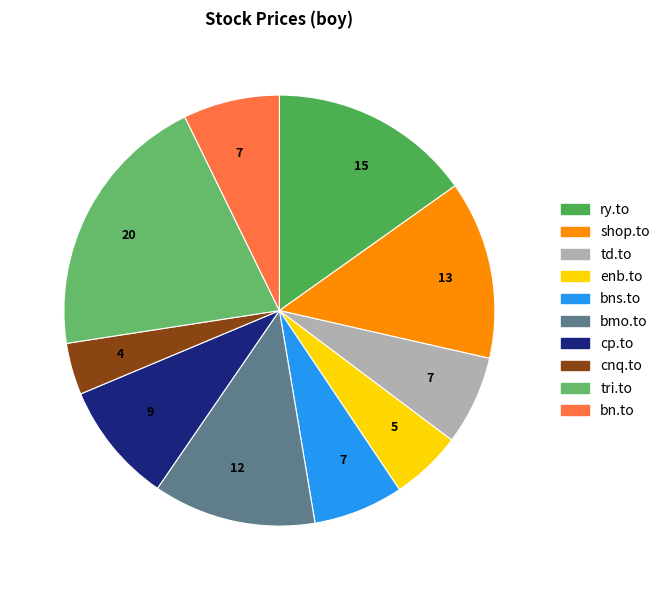

How many segments does this pie chart have?

10